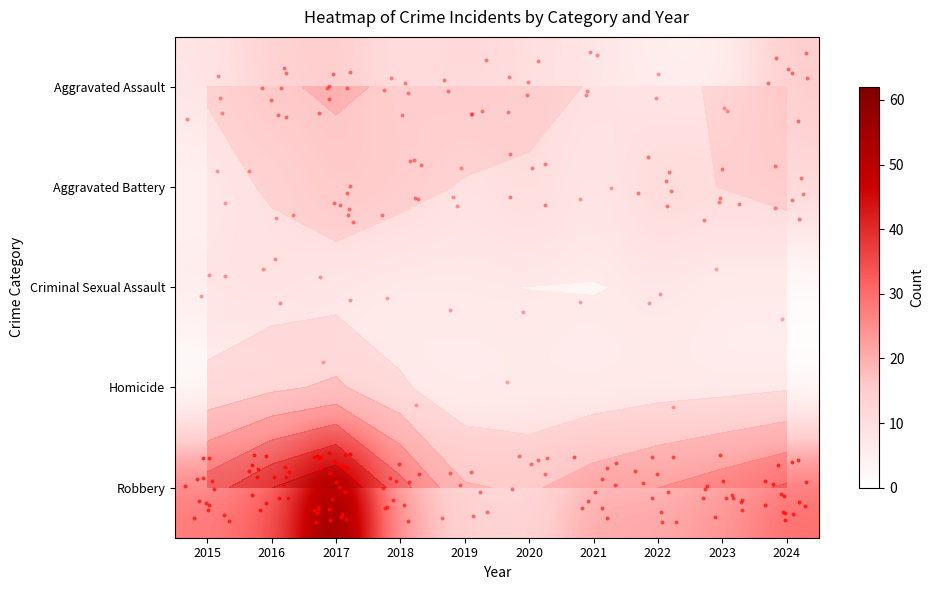

What is the maximum value shown in the chart?

62